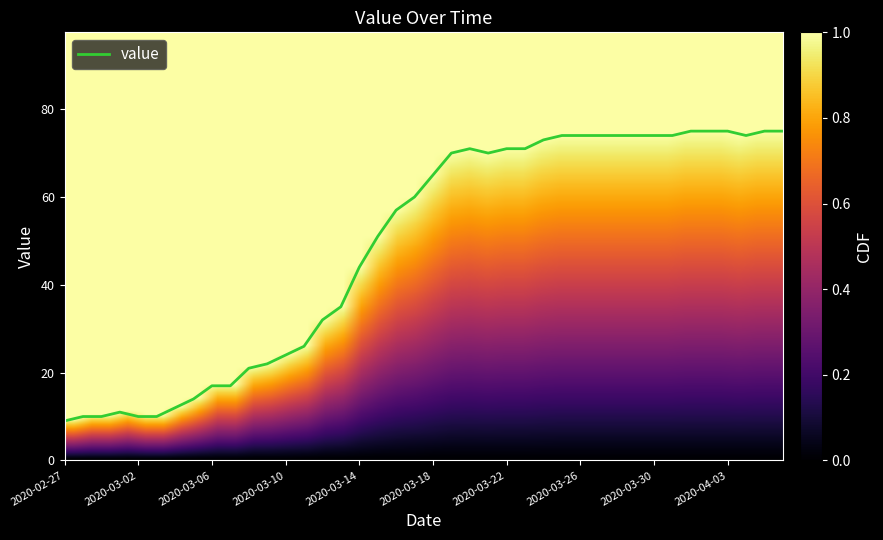

What is the difference between the maximum and minimum values?

66